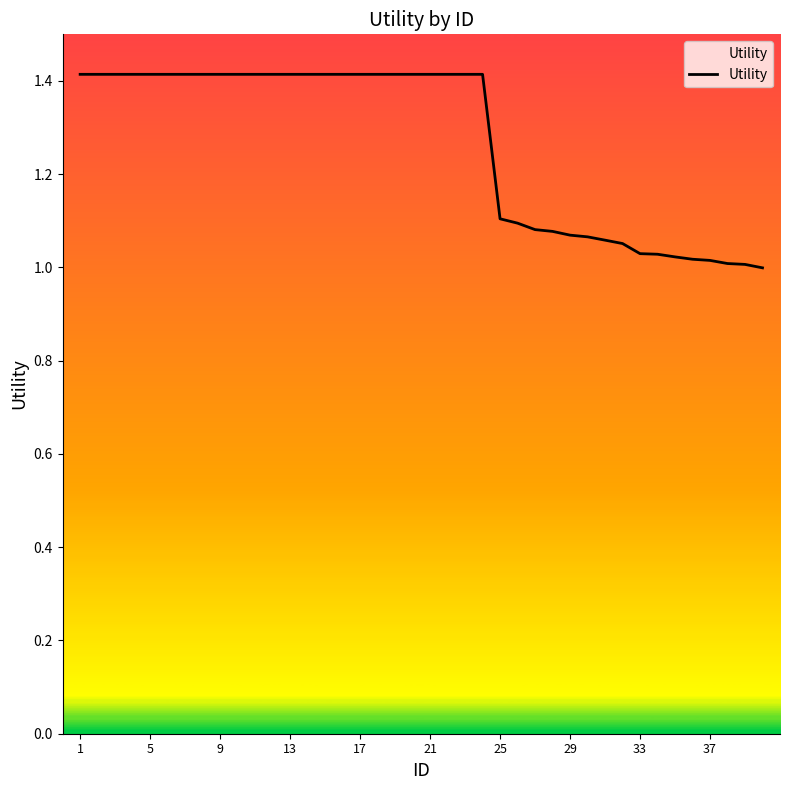

What is the greatest value displayed?

1.4